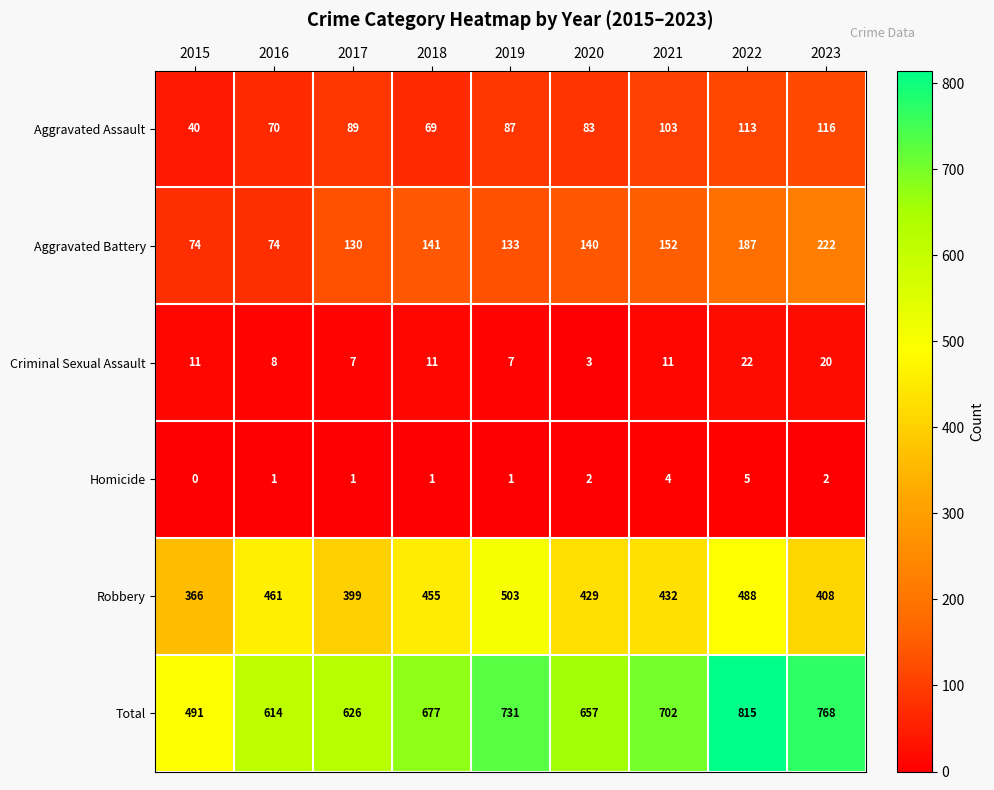

Is the value of Robbery at 2018 greater than the value of Total at 2023?

No